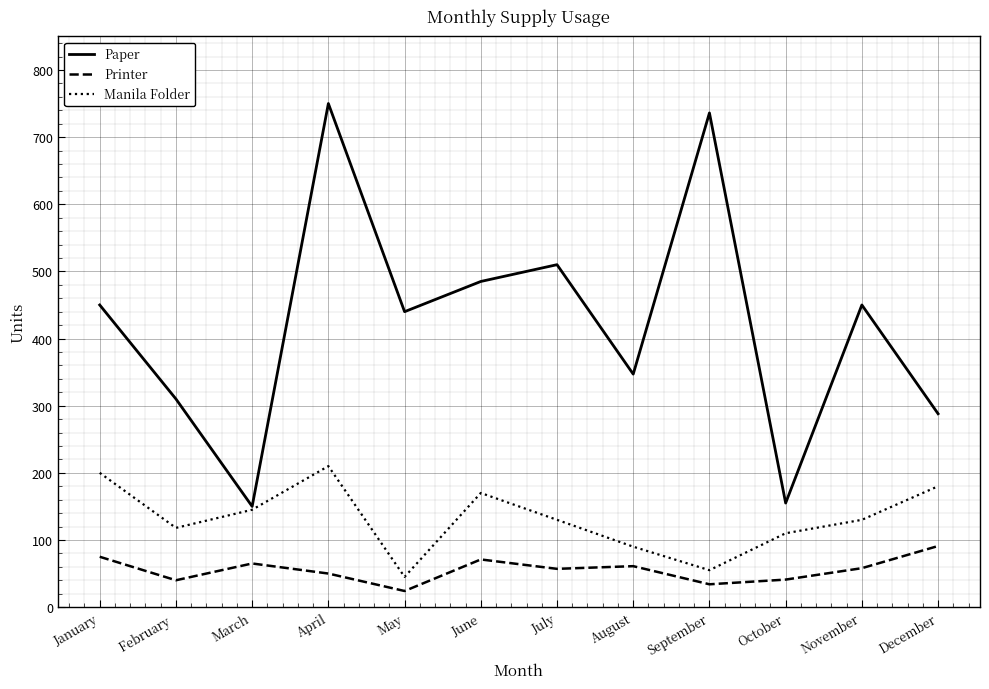

What position from the left is May?

5